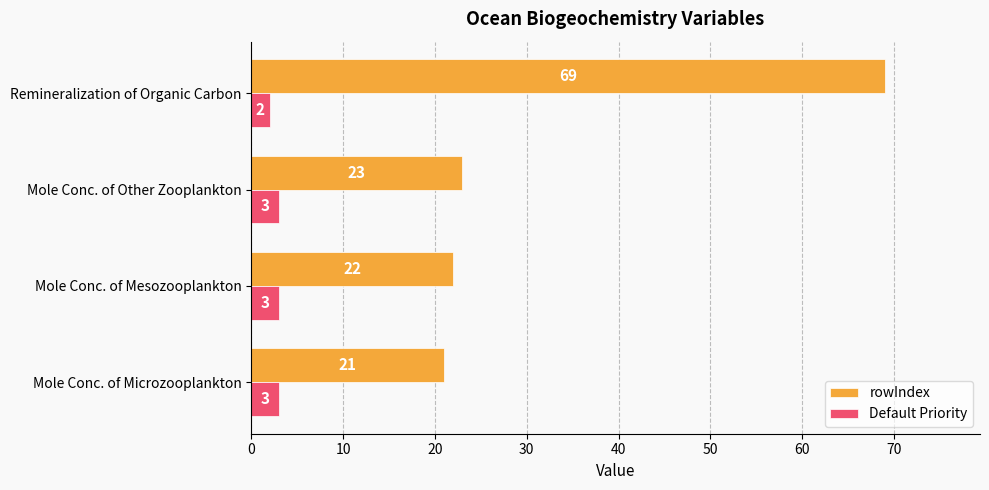

What is the approximate value of Default Priority at Mole Conc. of Microzooplankton?

3